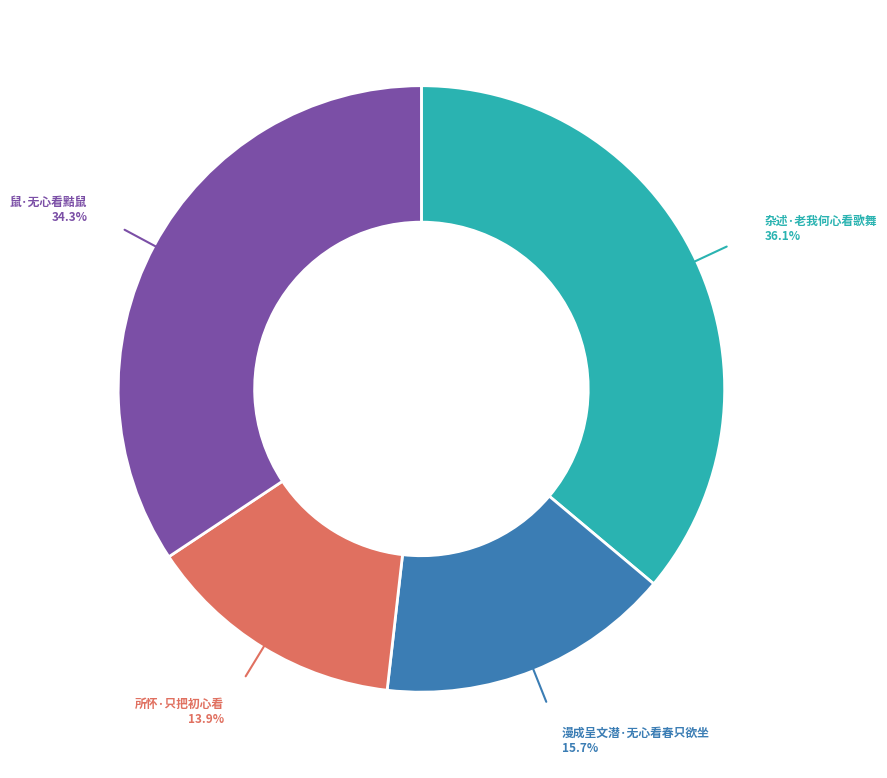

Approximately how many times larger is the value at 杂述·老我何心看歌舞 compared to 漫成呈文潜·无心看春只欲坐?

2.3